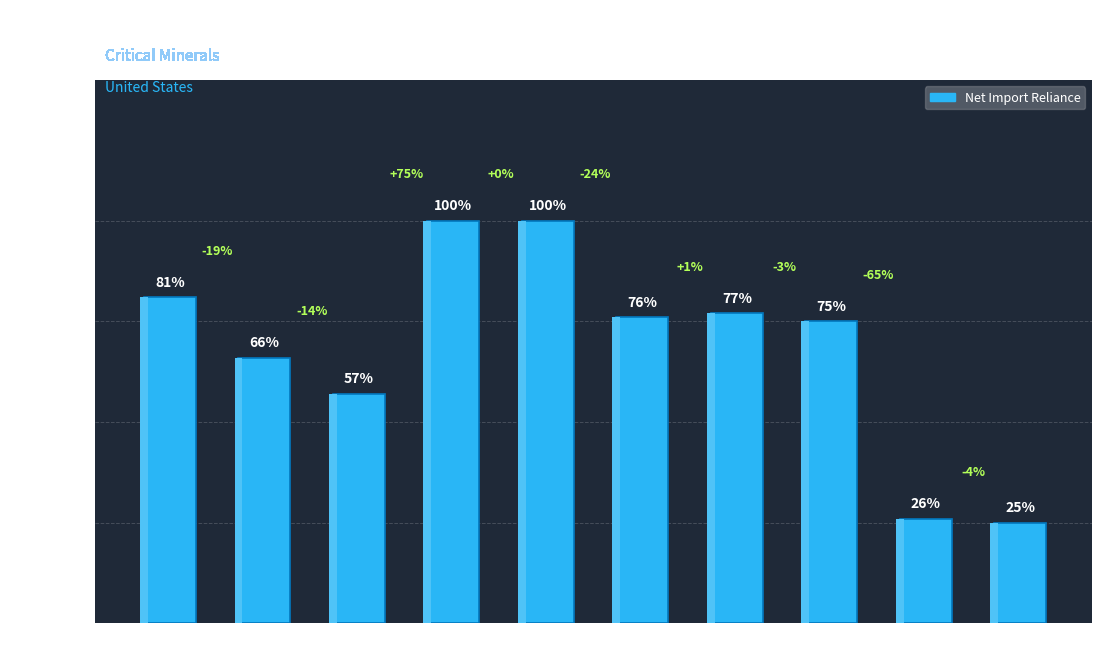

How many values are between 0 and 1?

10